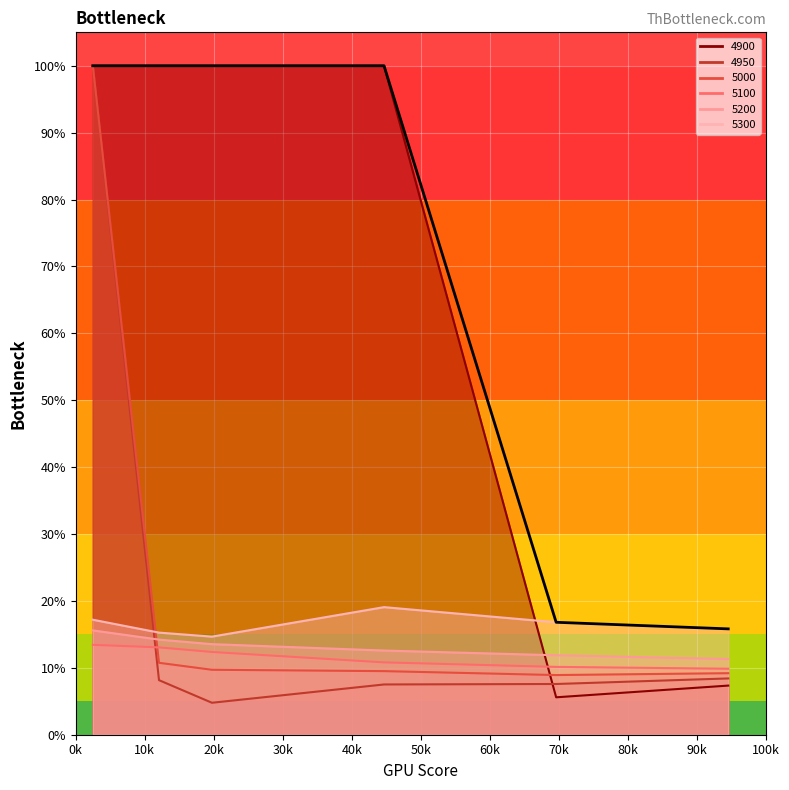

How many lines are shown in the chart?

6